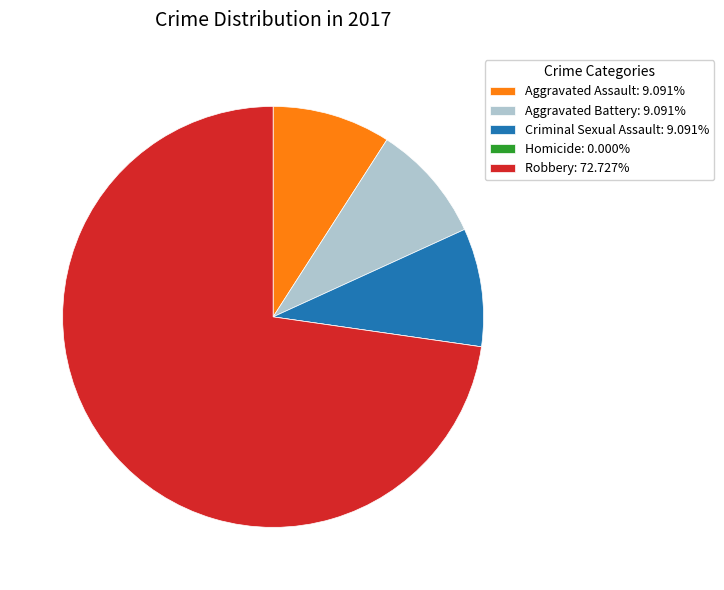

Is Criminal Sexual Assault: 9.091% the majority of the pie?

No